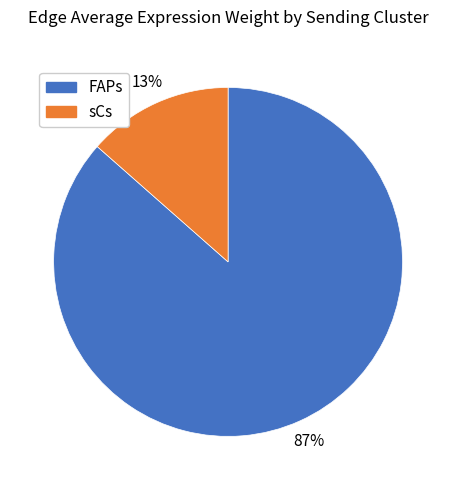

Rank the categories by value from highest to lowest.

FAPs, sCs